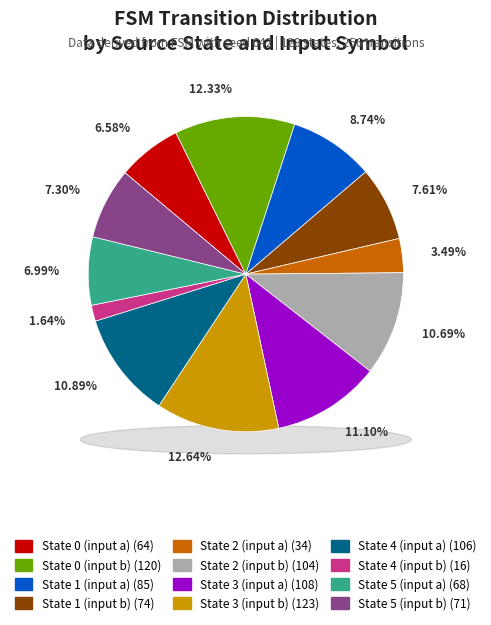

To the nearest percent, what is the difference between the State 4 (input b) and State 3 (input b) slice percentages?

11%